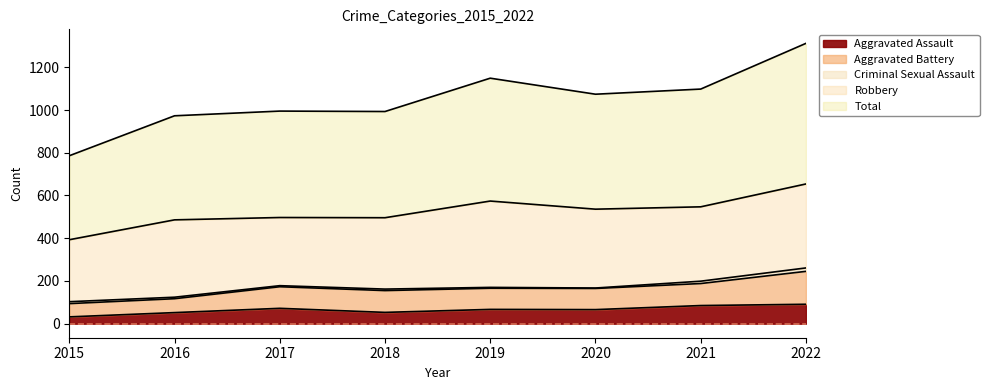

At how many categories does at least one series exceed 8?

8